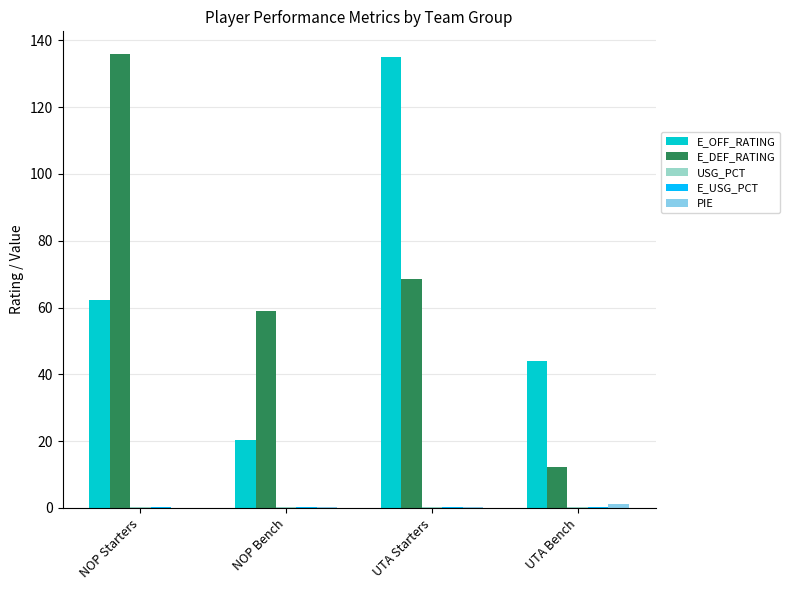

The E_OFF_RATING series shows 22.0 at UTA Bench. True or false?

False